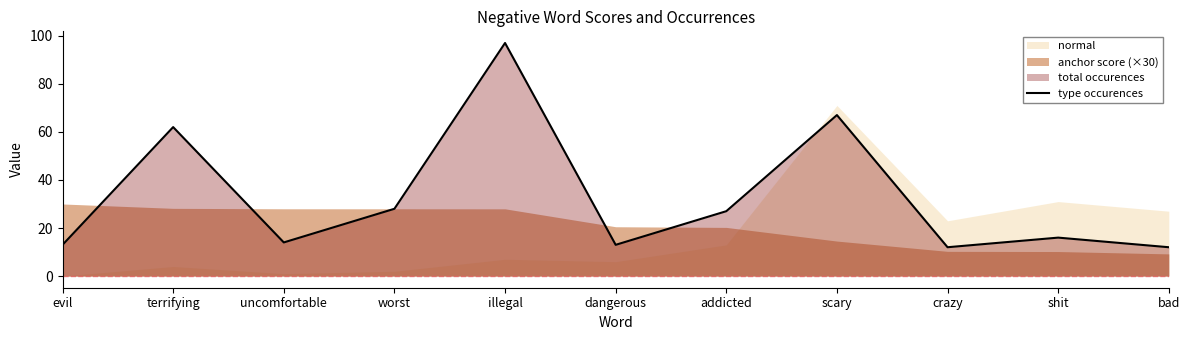

Does the chart have visible grid lines?

No